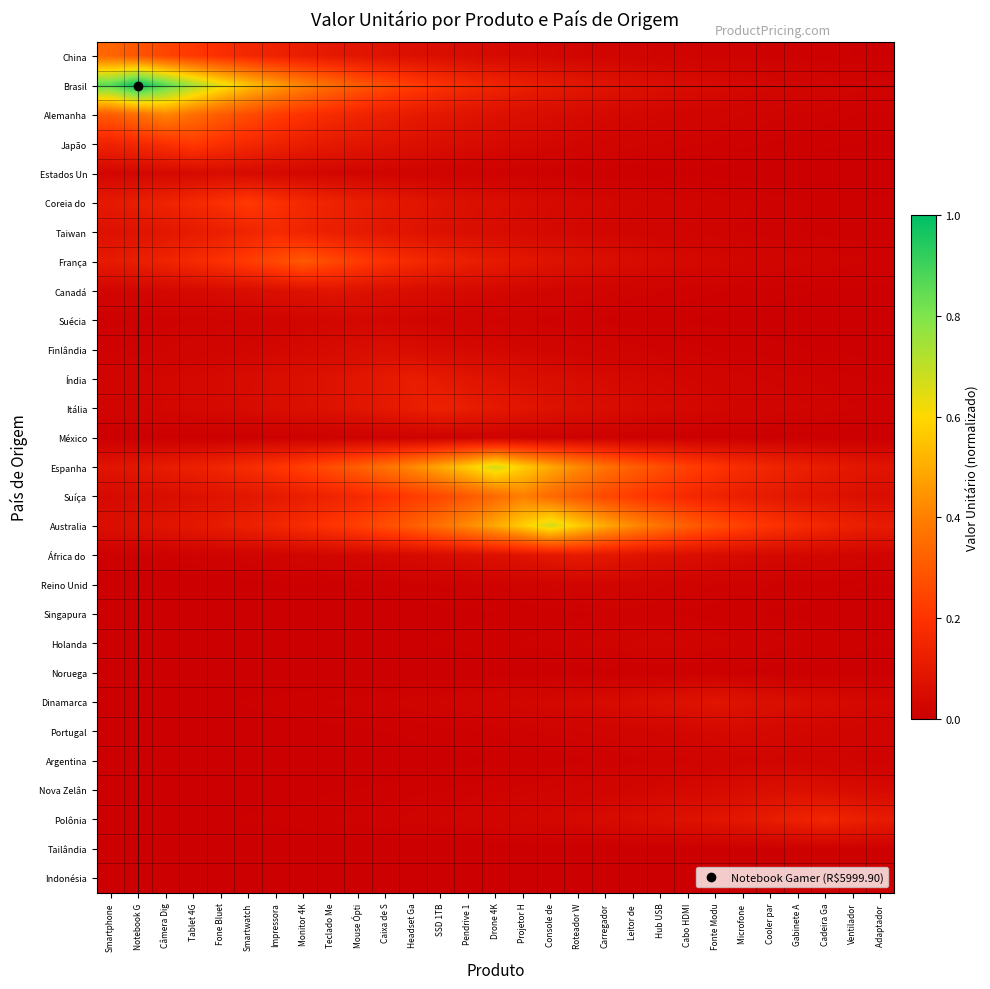

Count the number of data series in this chart.

29